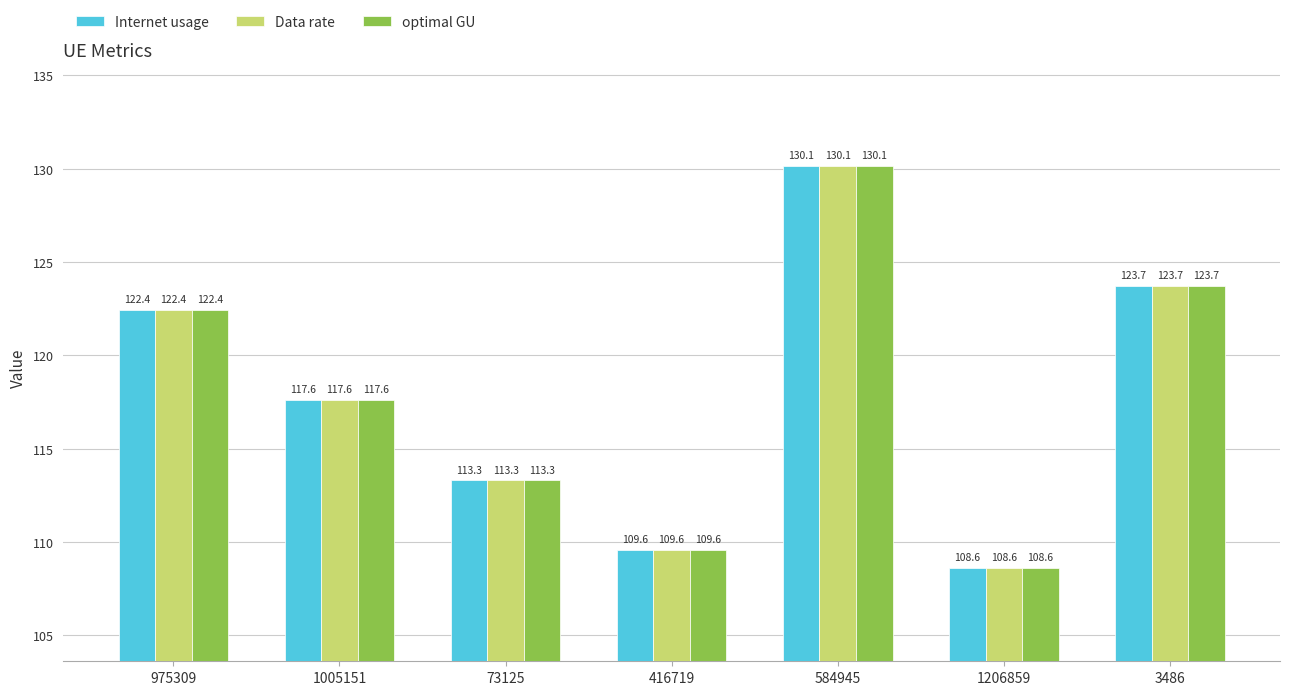

How many series are shown in this chart?

3